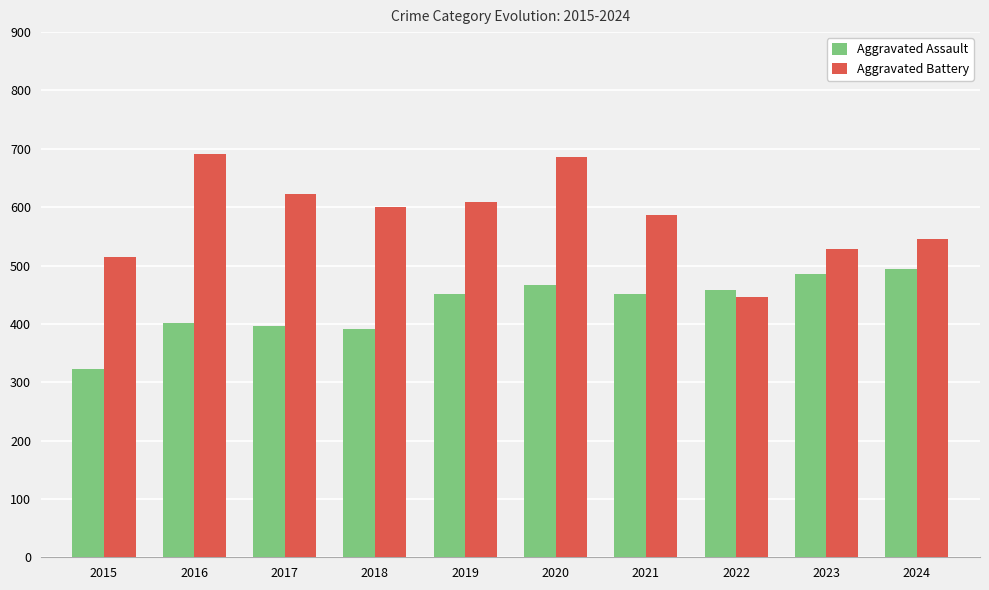

Reading left to right, what are all the values shown in this chart?

Aggravated Assault: 2015=323	2016=402	2017=396	2018=392	2019=452	2020=466	2021=452	2022=458	2023=486	2024=494
Aggravated Battery: 2015=515	2016=691	2017=623	2018=600	2019=608	2020=686	2021=587	2022=446	2023=529	2024=546